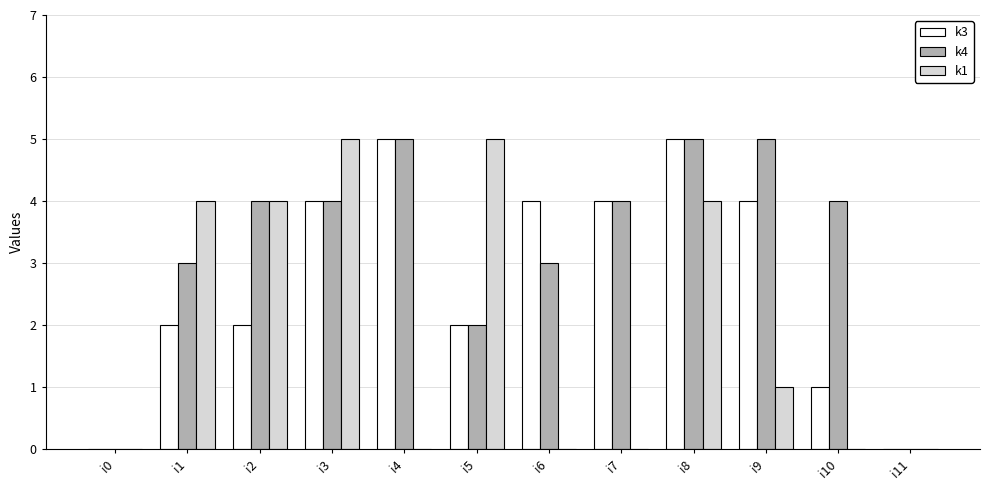

At which category is the sum across all series the highest?

i8